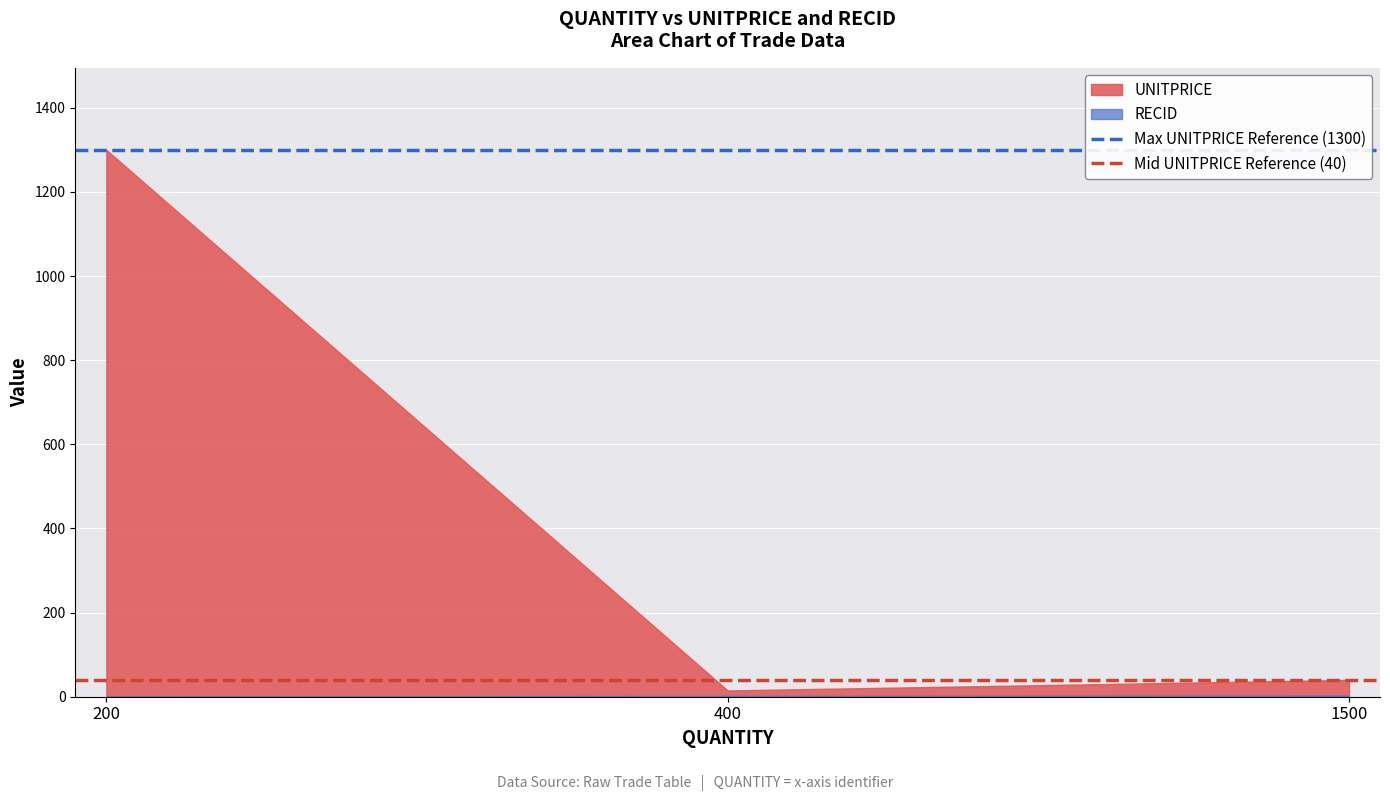

True or false: Mid UNITPRICE Reference (40) has a value of 69 at 200.

False